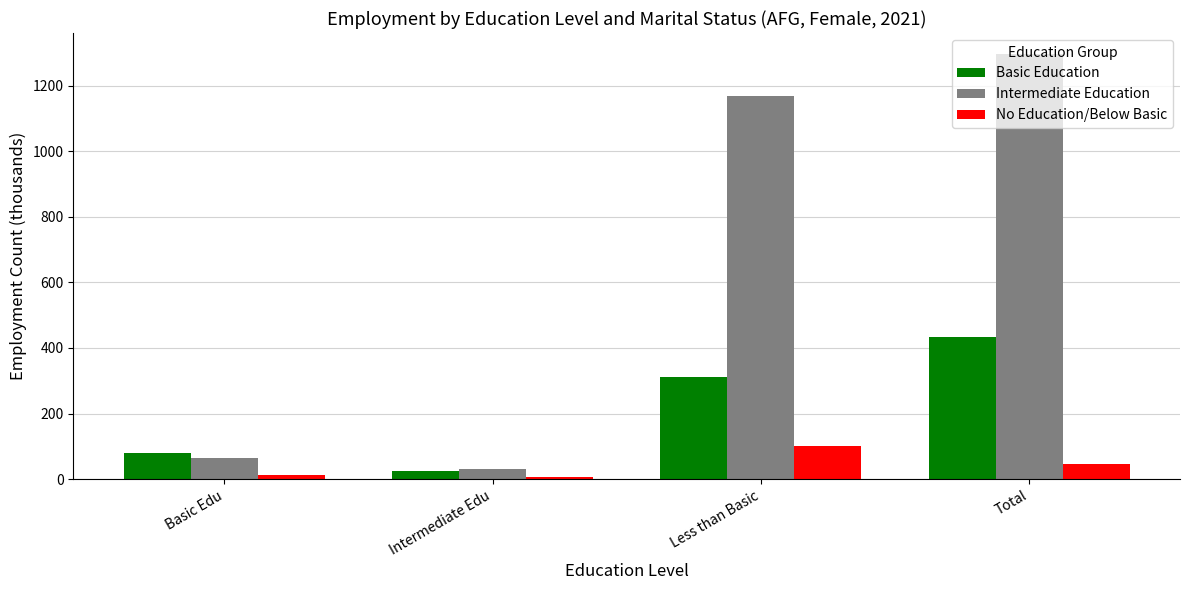

Rank the series by their average value, from highest to lowest.

Intermediate Education, Basic Education, No Education/Below Basic